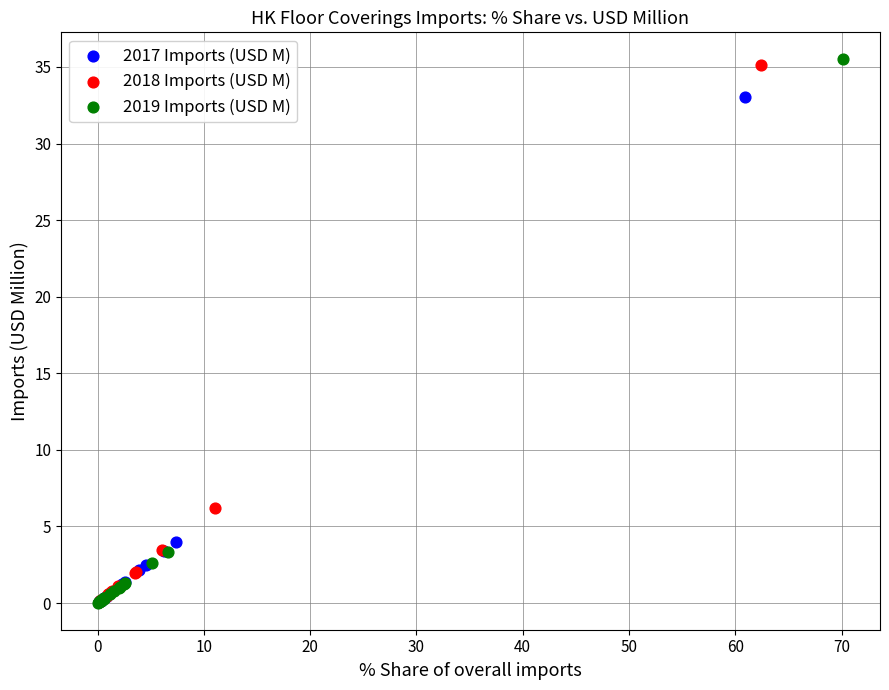

Which series has the widest spread of Y values?

2019 Imports (USD M)